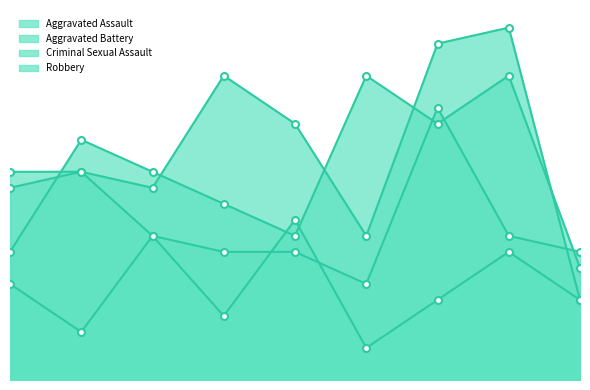

What is the total value across all series at 2022?

58